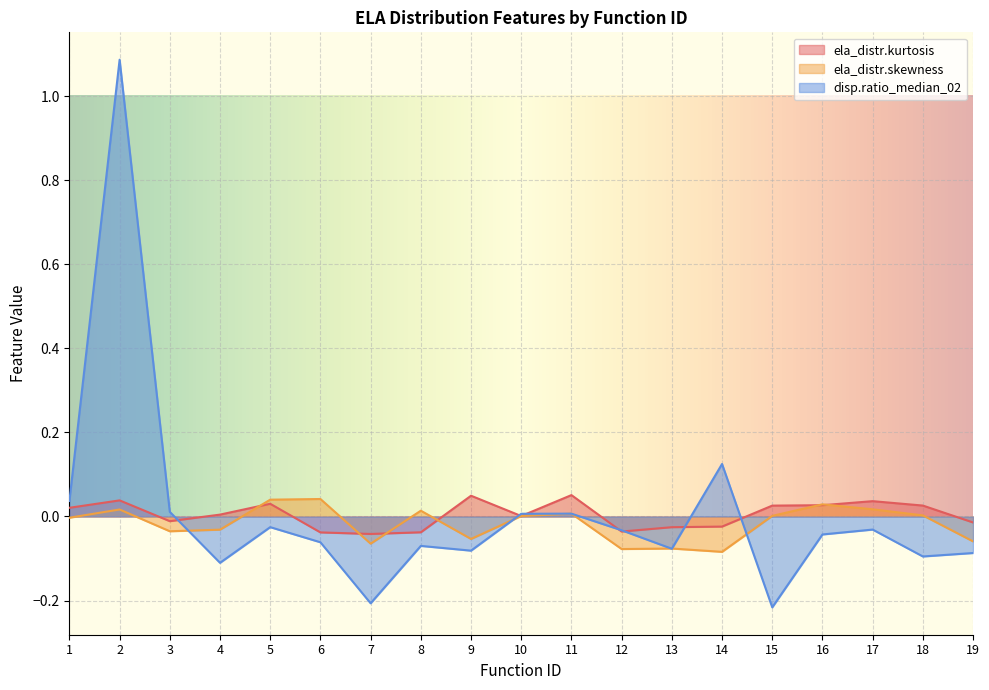

Which series has the largest total across all categories?

disp.ratio_median_02